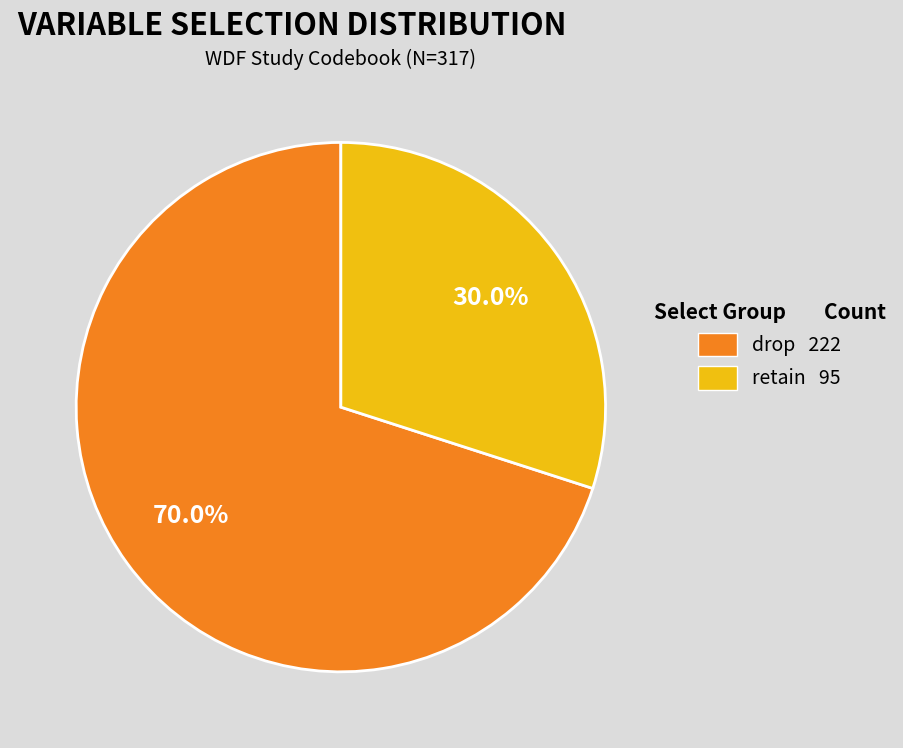

Rank the categories by value from lowest to highest.

retain 95, drop 222